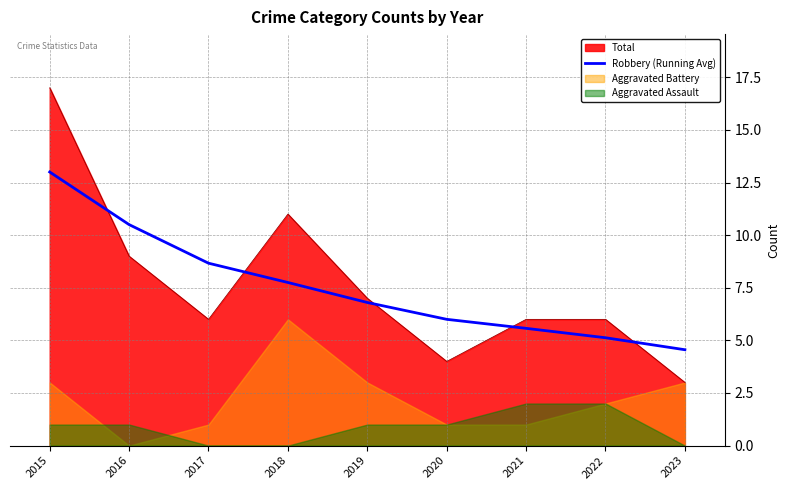

What is the maximum value for Total?

17.0